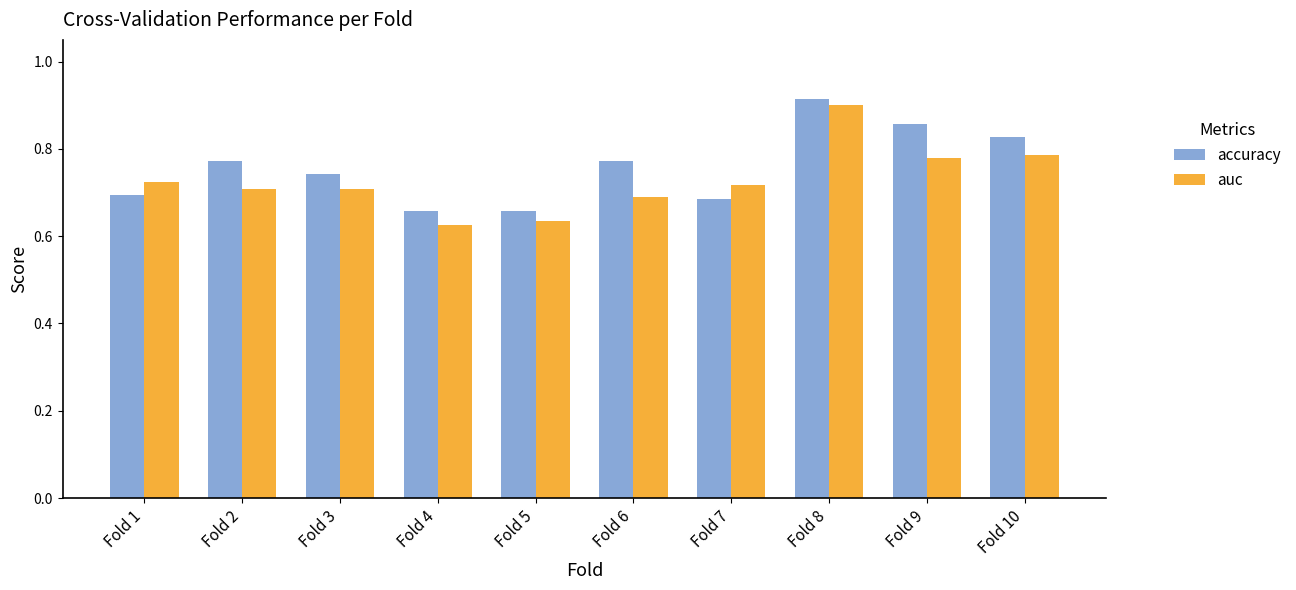

How many distinct data groups are displayed?

2